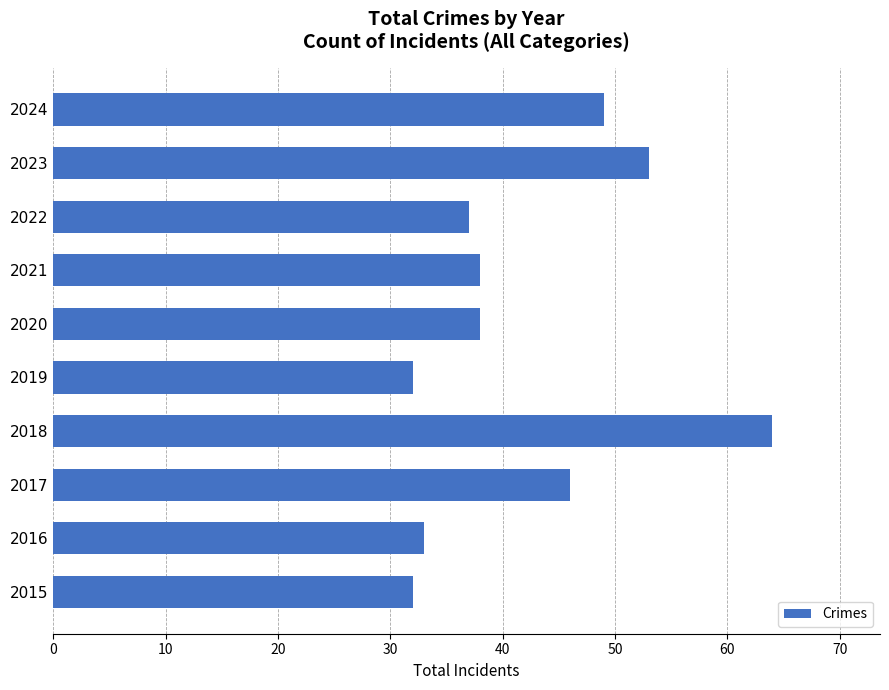

What is the change in value from 2019 to 2021?

+6